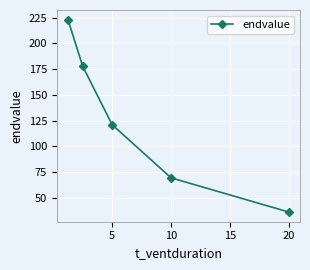

How many data points does each series have?

5